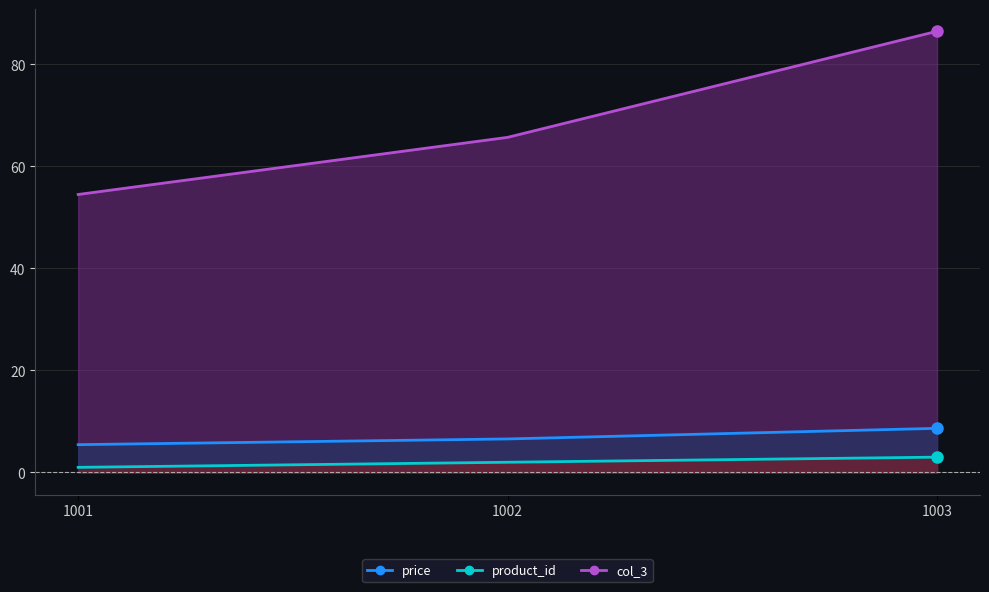

What are all the series names shown in the legend?

product_id, price, col_3